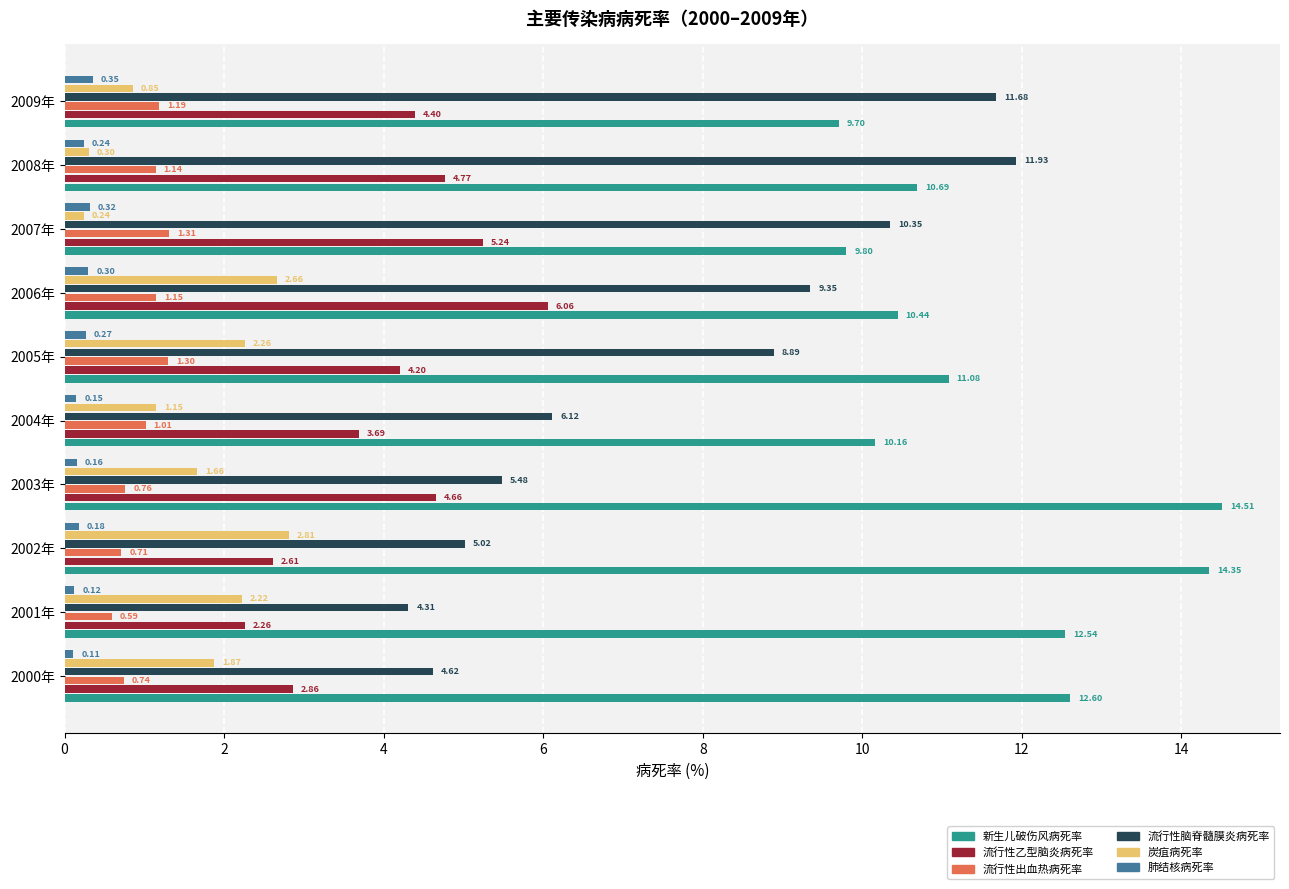

At which category is the sum across all series the highest?

2006年